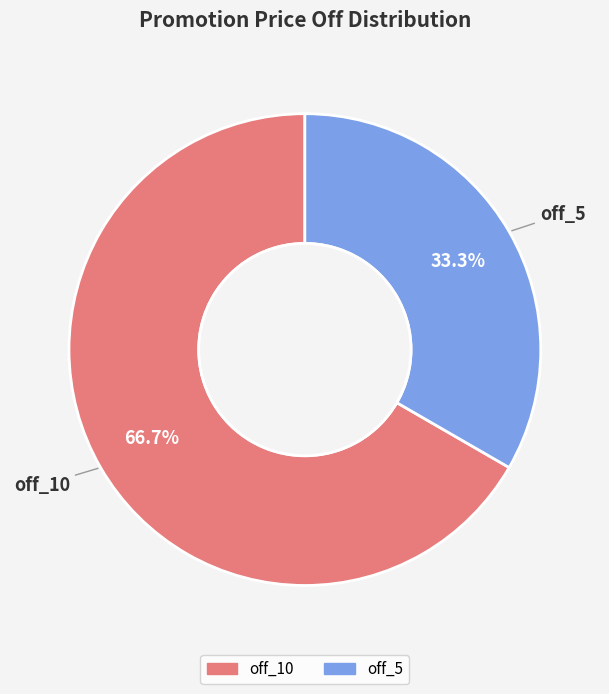

How much of the chart is everything except off_5?

66.7%